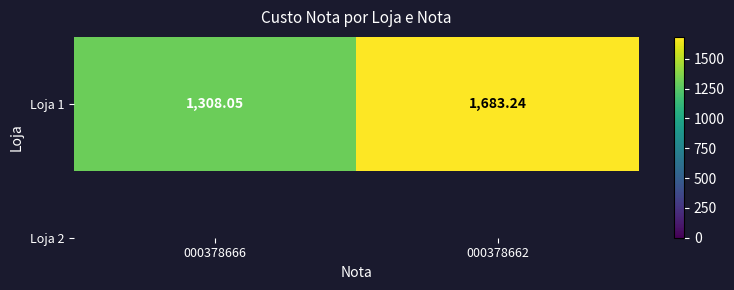

List the labels in order of value, largest first.

000378662, 000378666